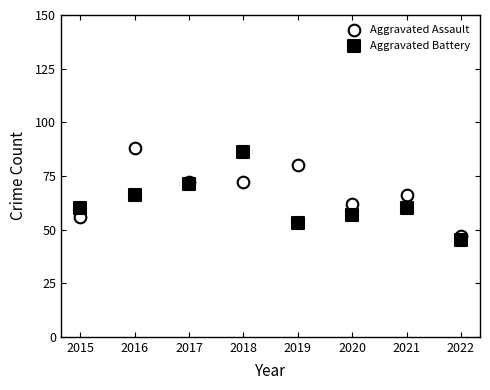

What is the X range (max minus min) for the scatter plot?

7